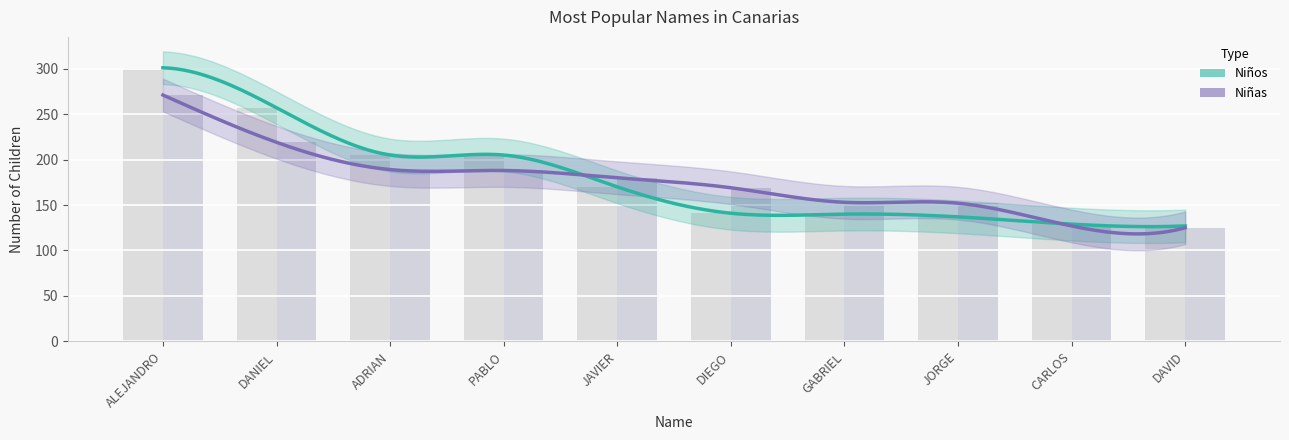

List the series in order of their peak value, highest first.

Niños, Niñas